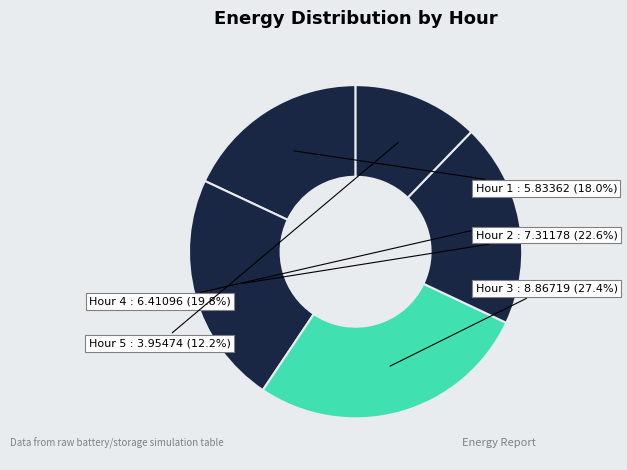

Which has a higher value, Hour 5 or Hour 2?

Hour 2